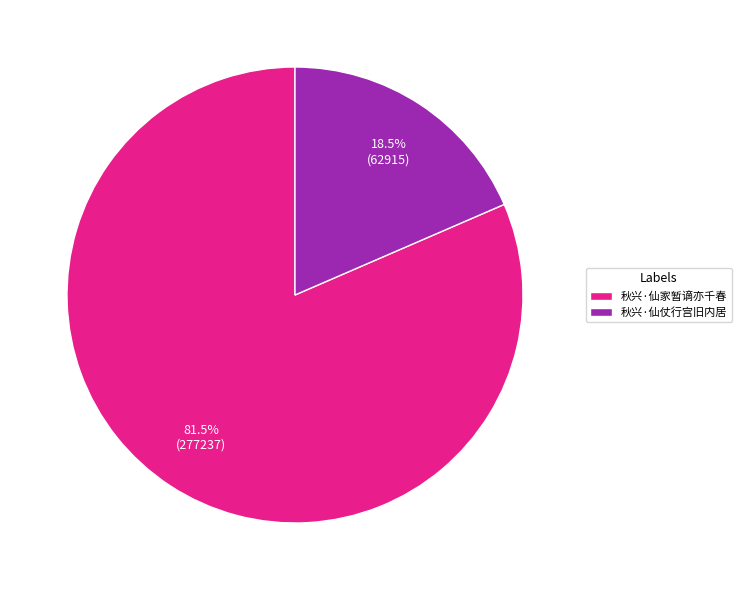

Which slice is the smallest?

秋兴·仙仗行宫旧内居